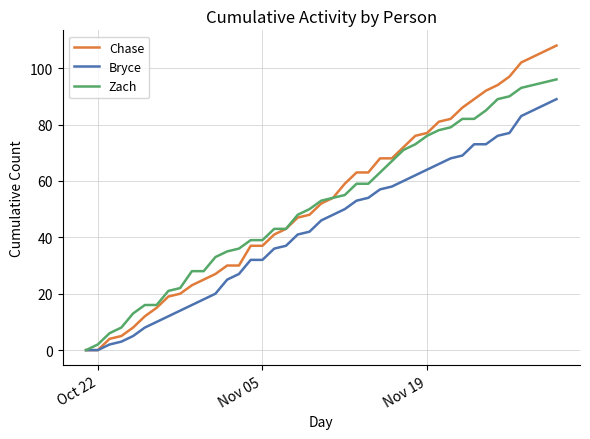

Reading left to right, what are all the values shown in this chart?

Chase: 0	0	4	5	8	12	15	19	20	23	25	27	30	30	37	37	41	43	47	48	52	54	59	63	63	68	68	72	76	77	81	82	86	89	92	94	97	102	106	108
Bryce: 0	0	2	3	5	8	10	12	14	16	18	20	25	27	32	32	36	37	41	42	46	48	50	53	54	57	58	60	62	64	66	68	69	73	73	76	77	83	87	89
Zach: 0	2	6	8	13	16	16	21	22	28	28	33	35	36	39	39	43	43	48	50	53	54	55	59	59	63	67	71	73	76	78	79	82	82	85	89	90	93	95	96